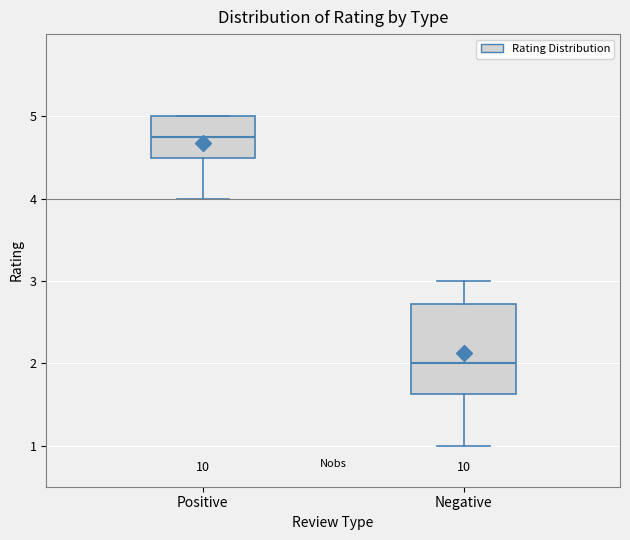

Comparing the boxes themselves (not the whiskers), which one is the tallest?

Negative